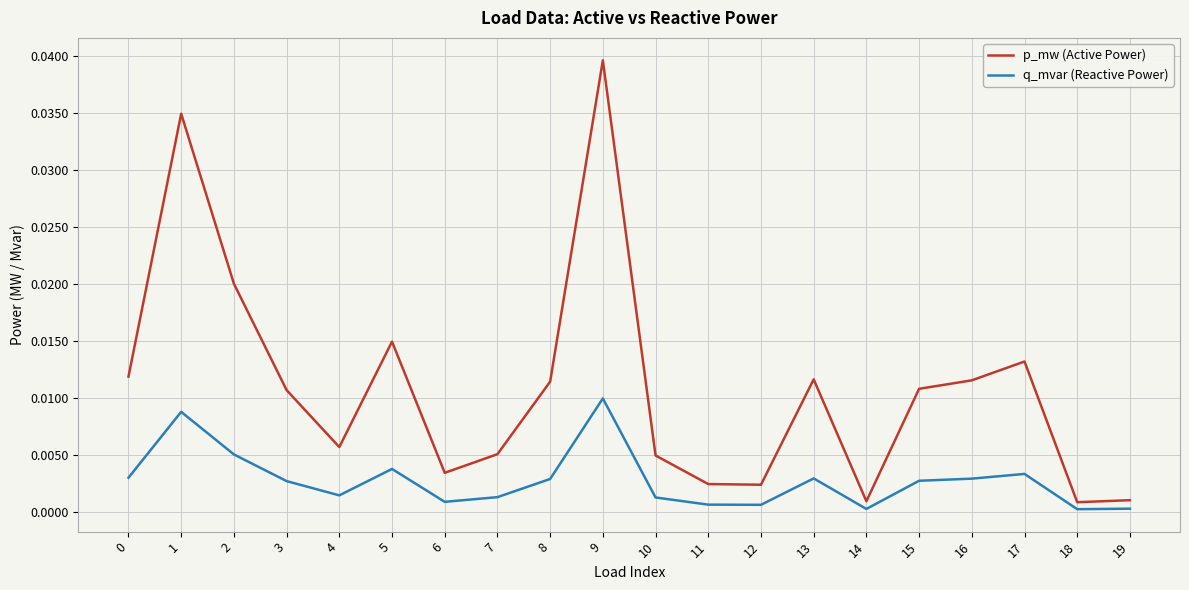

Between 5 and 10, which series saw the biggest shift?

p_mw (Active Power)